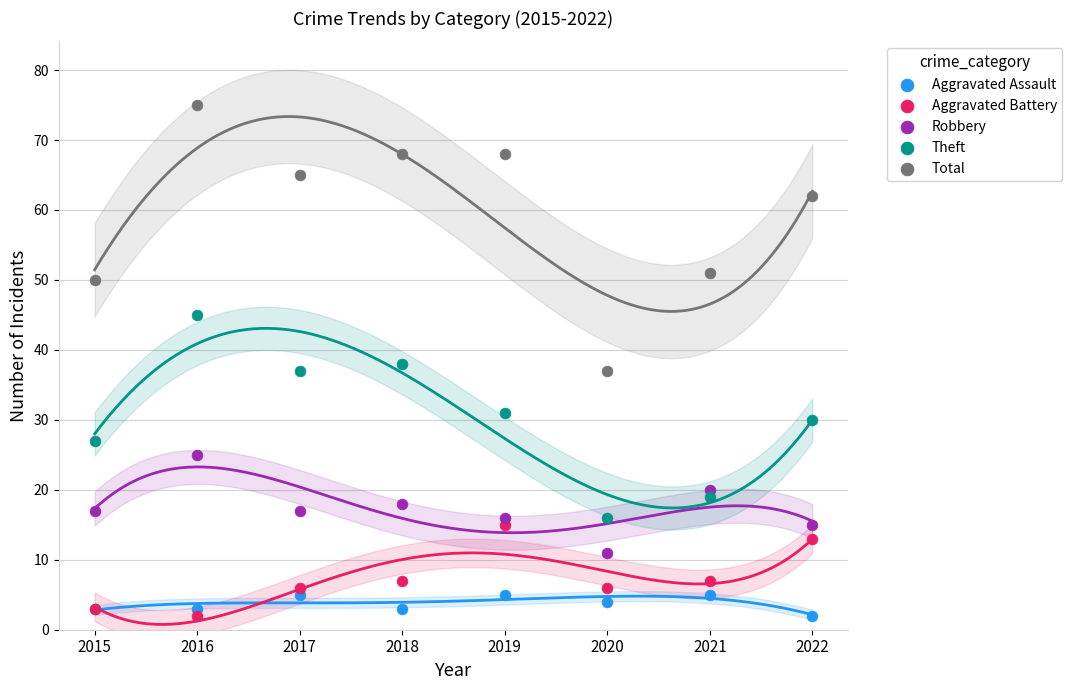

In the Total series, what Y value is closest to 56?

51